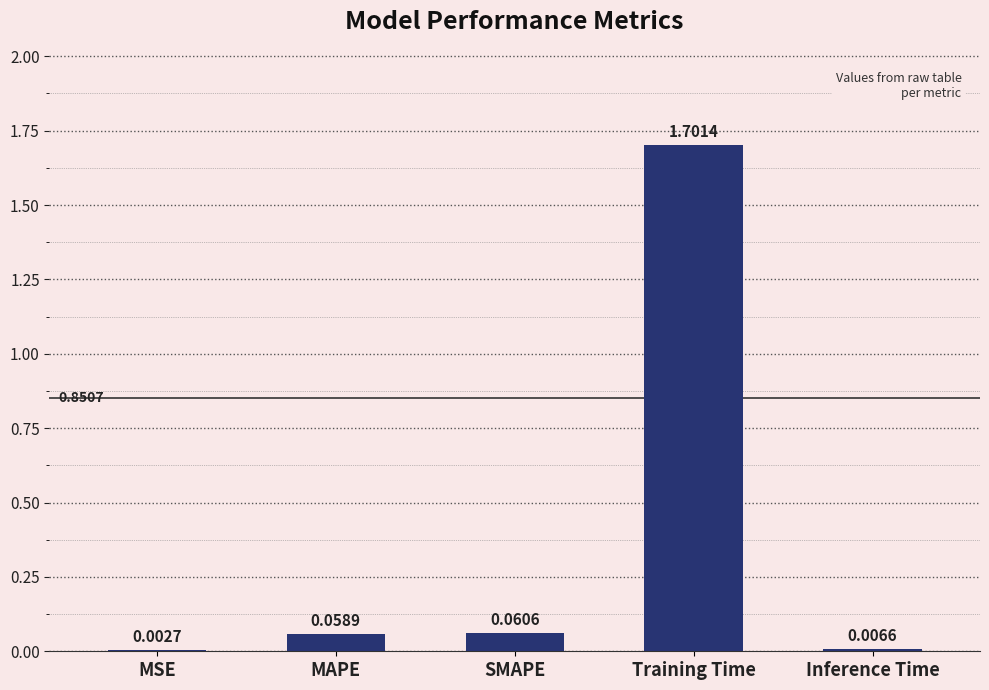

What is the sum of all values?

1.8